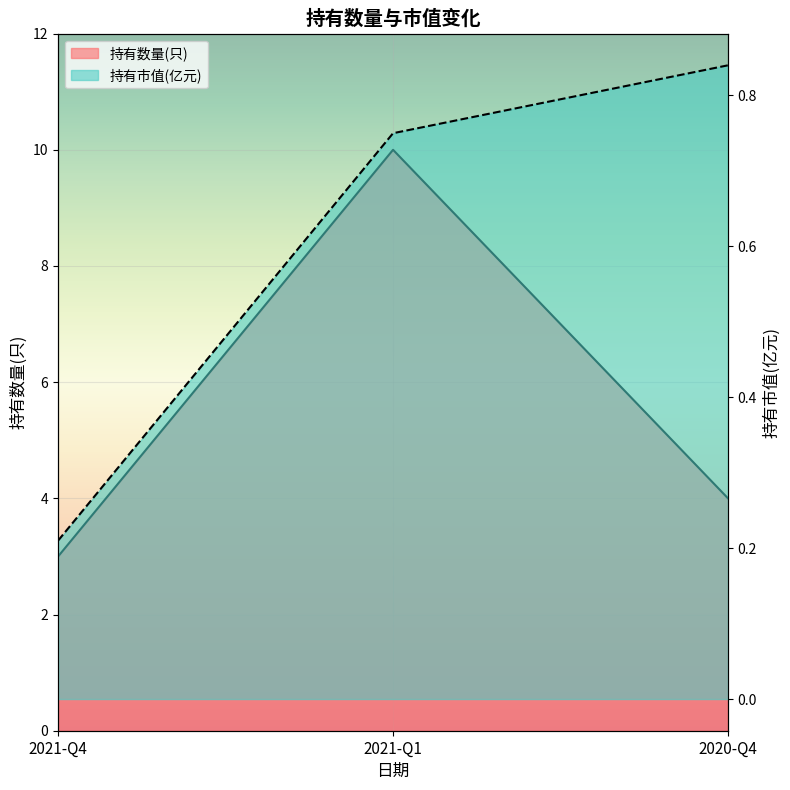

Reading left to right, extract all data points from this chart.

持有数量(只): 3.0	10.0	4.0
持有市值(亿元): 0.2	0.8	0.8